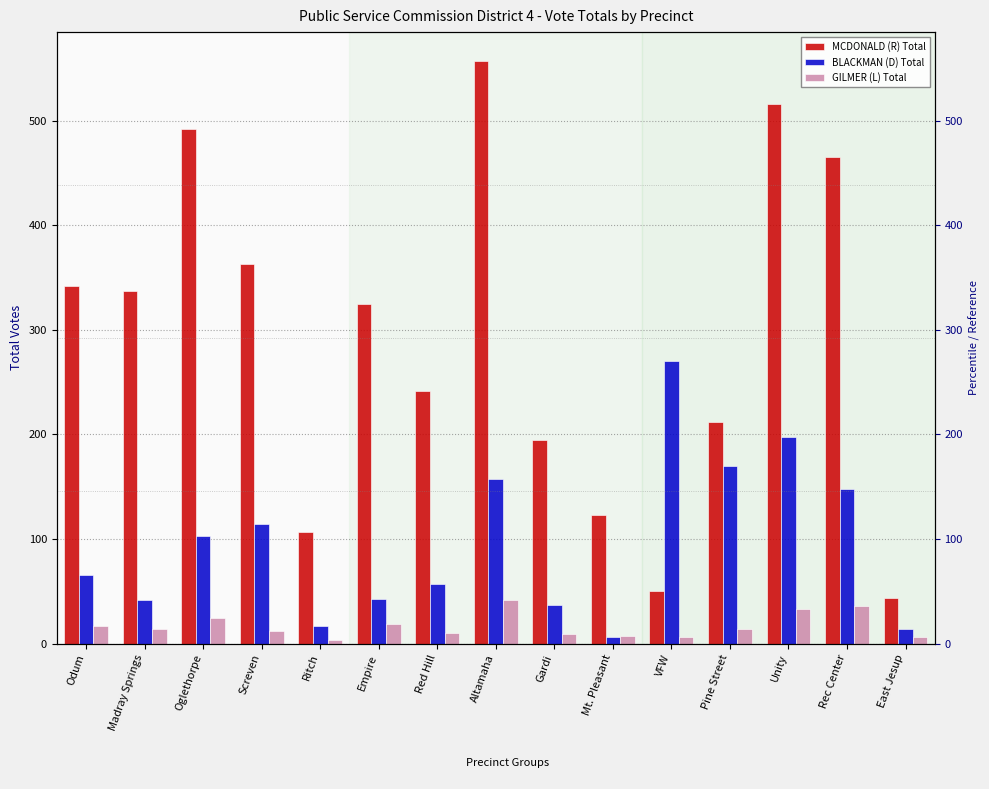

What is the maximum value for MCDONALD (R) Total?

557